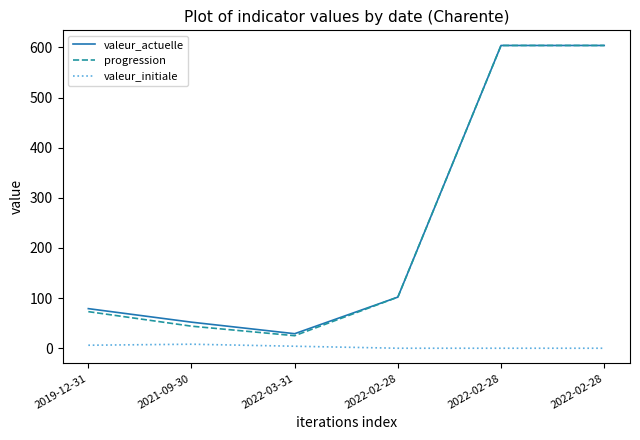

What is the label of the 3rd point from the right?

2022-02-28